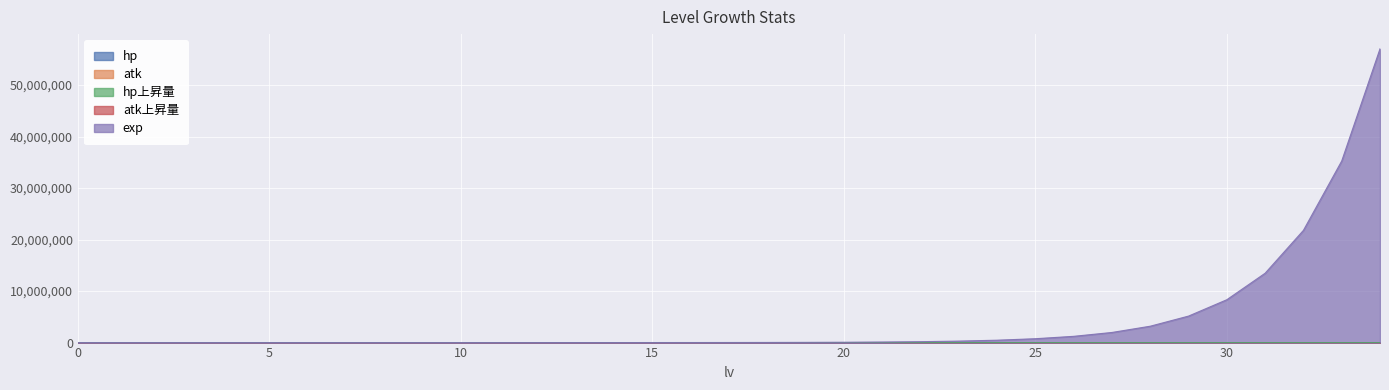

True or false: atk and atk上昇量 intersect in this chart.

False